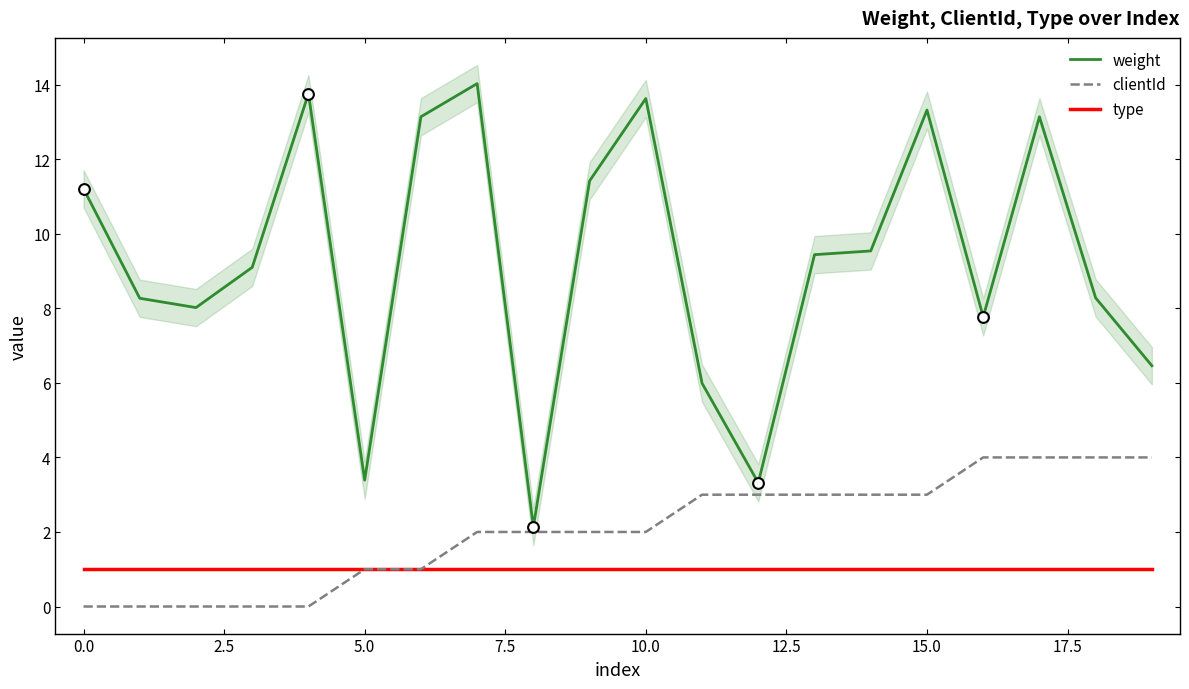

Is the value of type at 12 greater than the value of weight at 10?

No